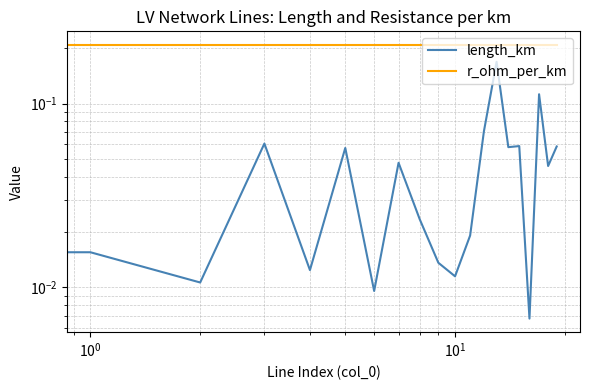

Rank the series by their average value, from highest to lowest.

r_ohm_per_km, length_km